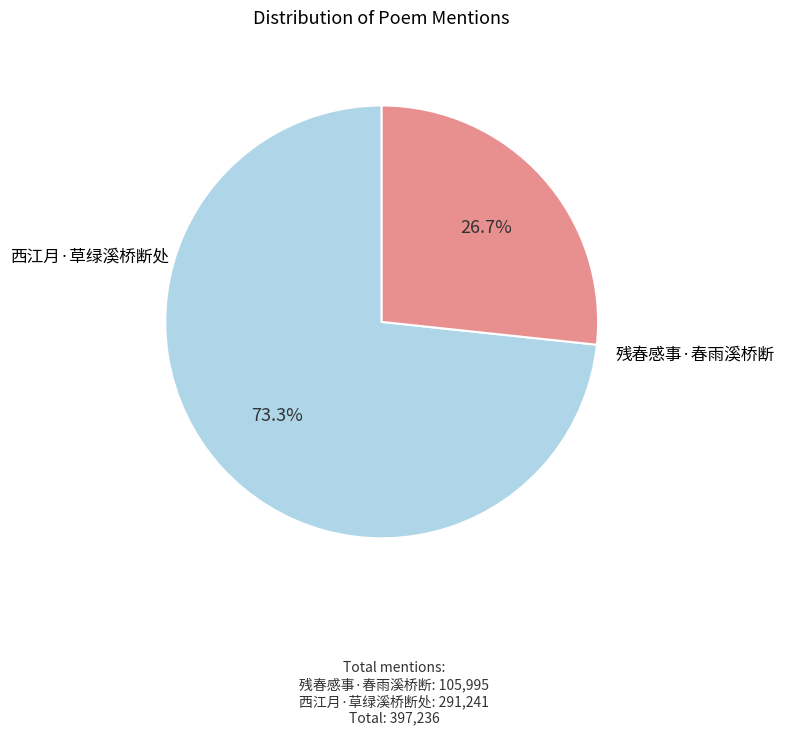

Is there a majority slice in this chart?

Yes